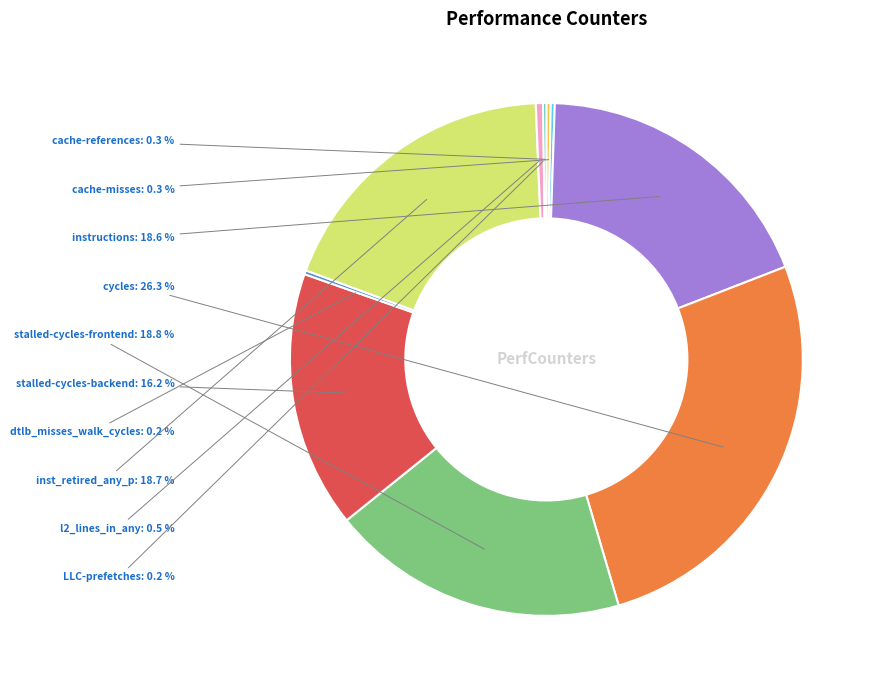

Does inst_retired_any_p account for over 50% of the chart?

No